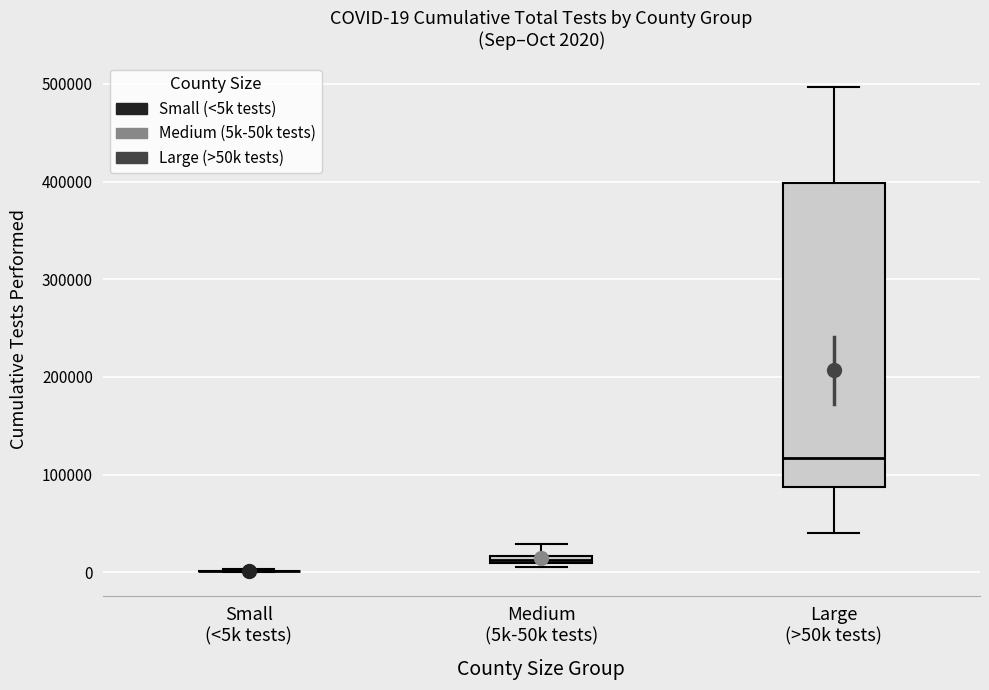

Comparing the boxes themselves (not the whiskers), which one is the tallest?

Large (>50k tests)